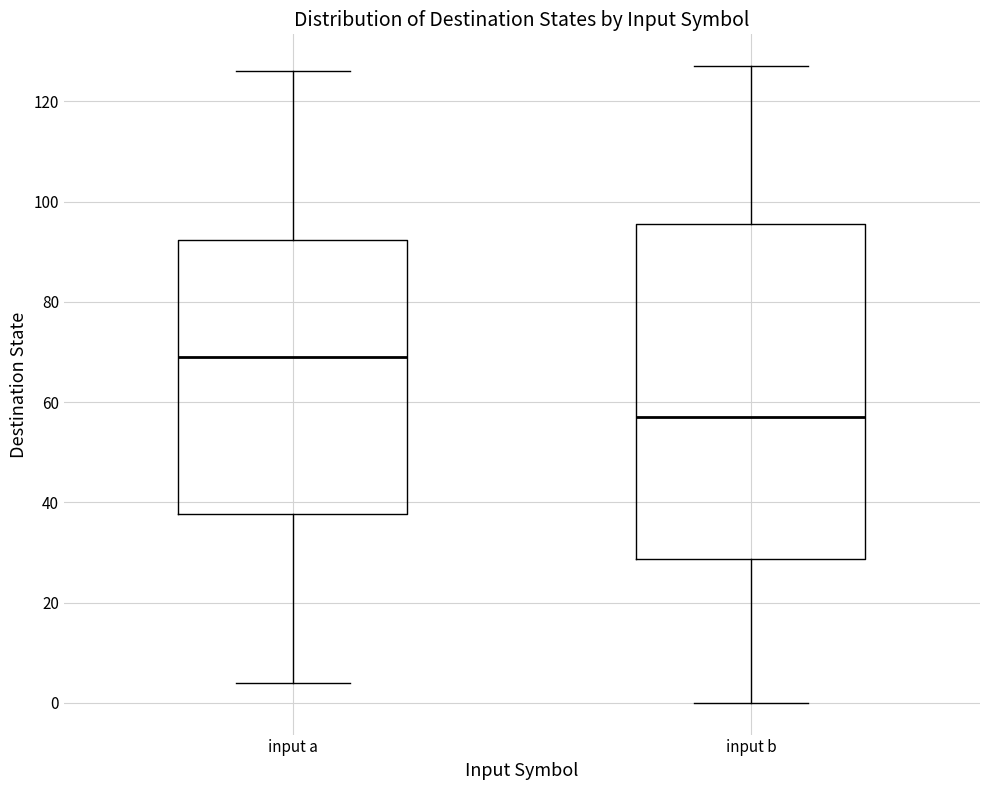

Where does the upper whisker of the box for input b end on the y-axis? The values are not printed on the chart, so give them approximately, as read against the axis.

128